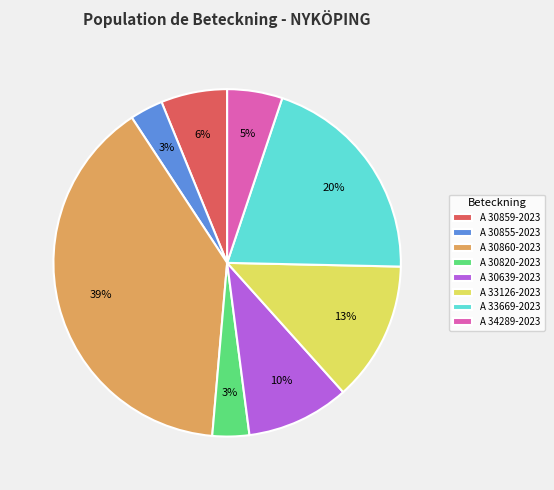

Count the number of slices in the pie.

8